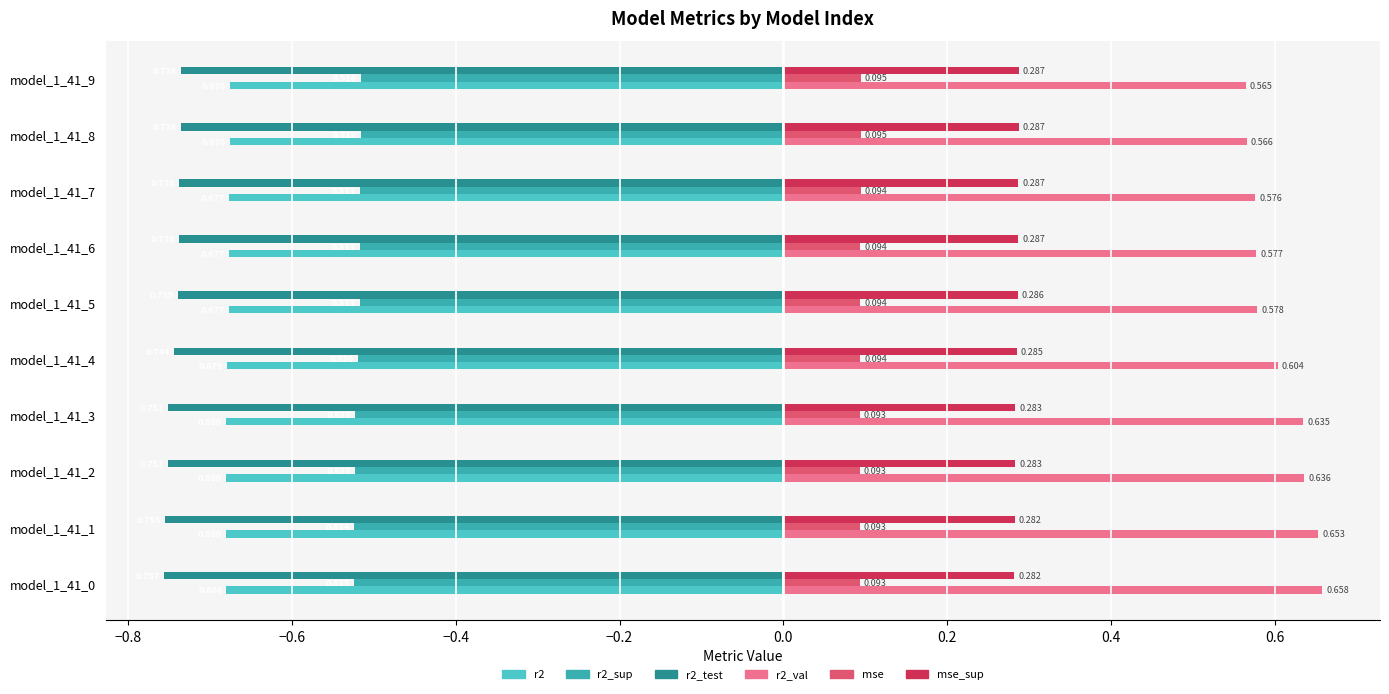

Is the value of r2_sup at model_1_41_0 greater than the value of mse at model_1_41_1?

No